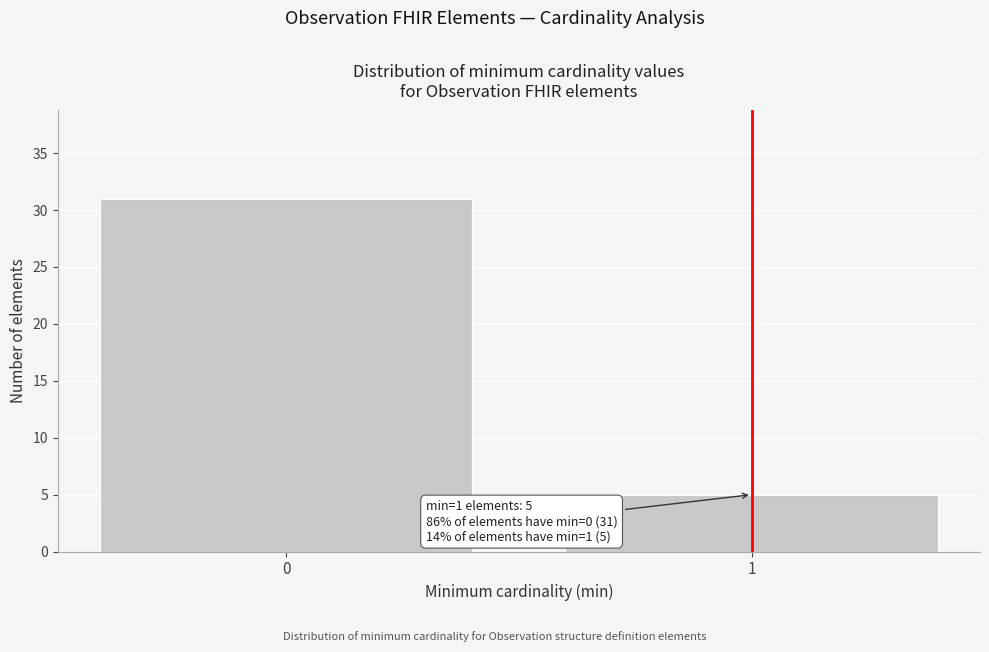

Reading right to left, what are all the values shown in this chart?

1=5	0=31